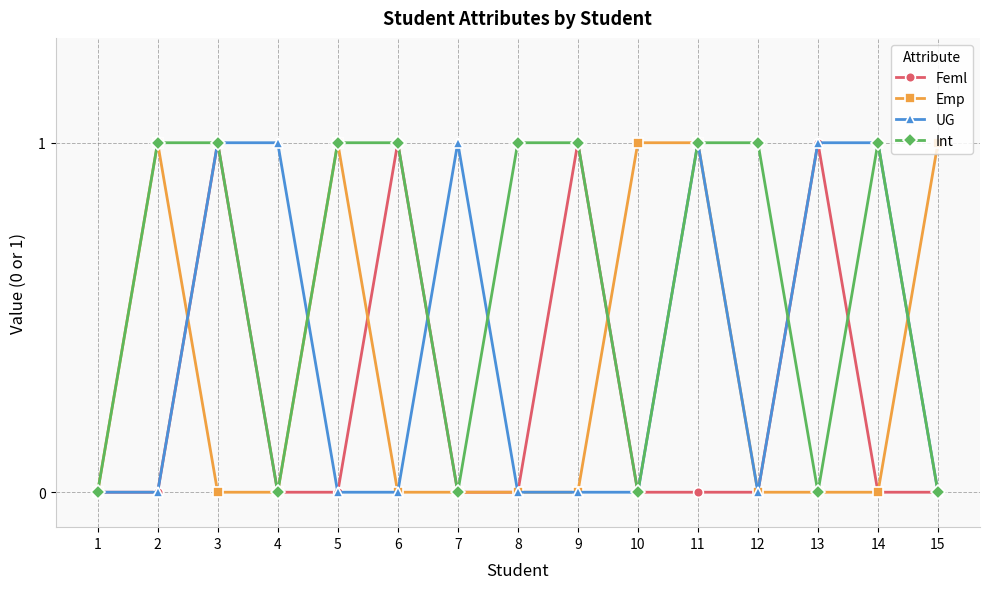

Is the value of Int at 8 greater than the value of UG at 5?

Yes